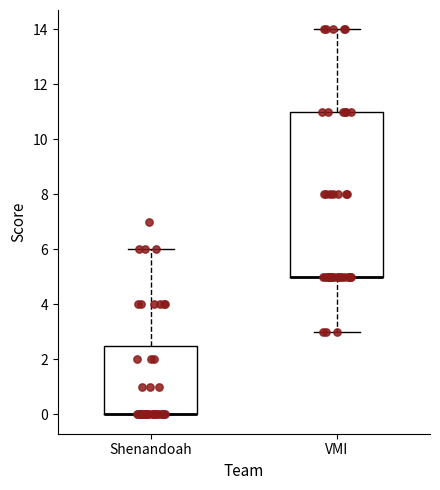

Which box is the tallest, from its lower edge to its upper edge?

VMI